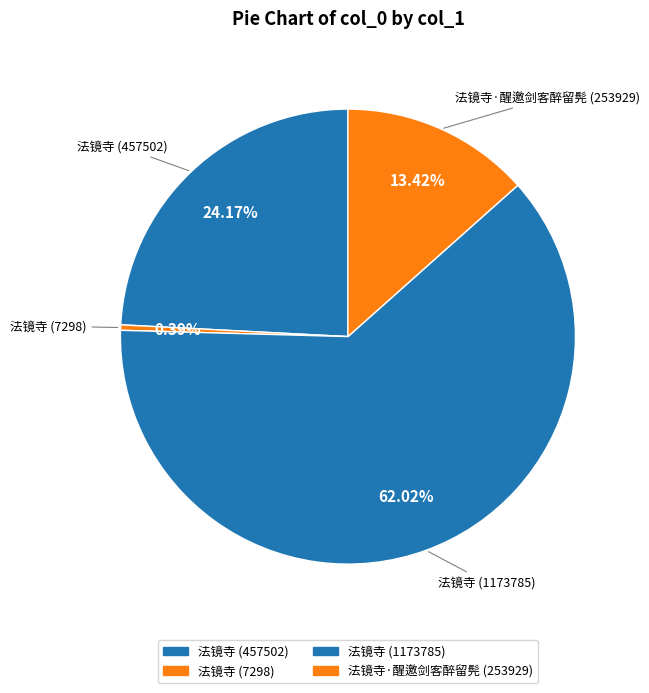

What is the largest slice in the pie chart?

法镜寺 (1173785)